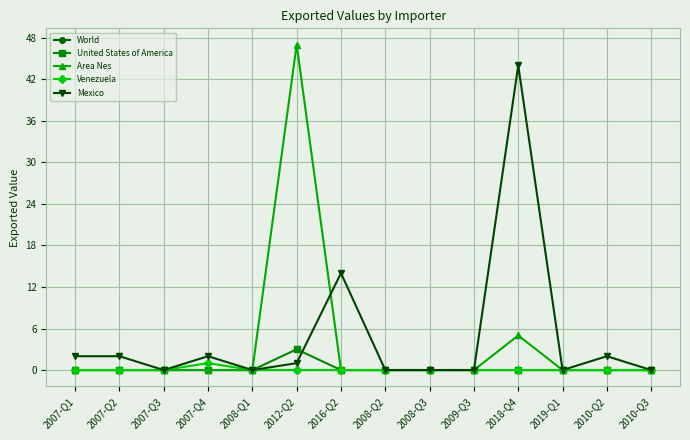

Between 2016-Q2 and 2018-Q4, which series saw the biggest shift?

Mexico